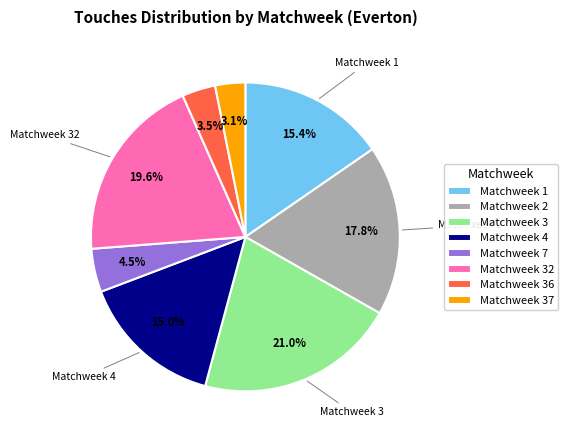

How many segments does this pie chart have?

8